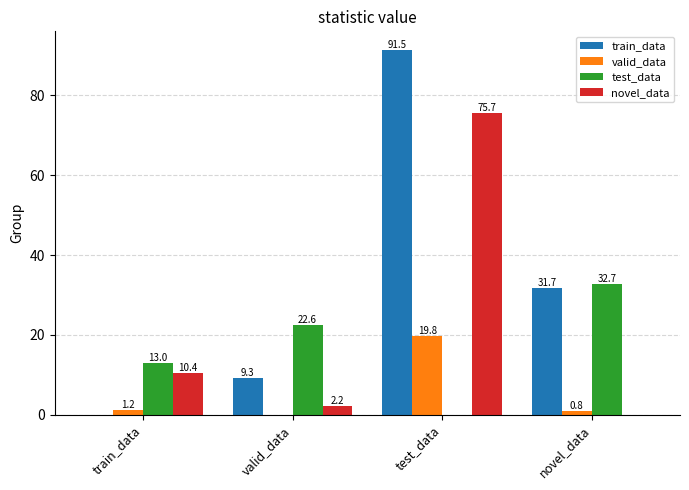

What is the total value across all series at valid_data?

34.1